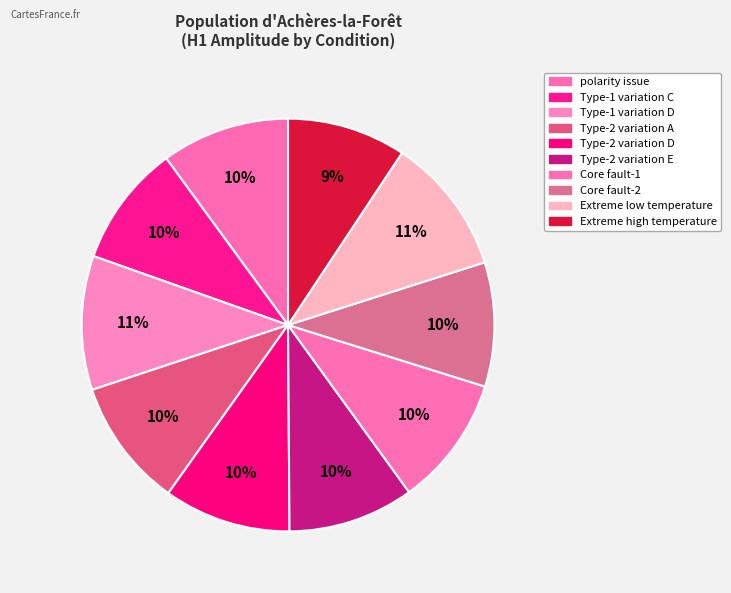

The polarity issue slice represents 10% of the pie. True or false?

True